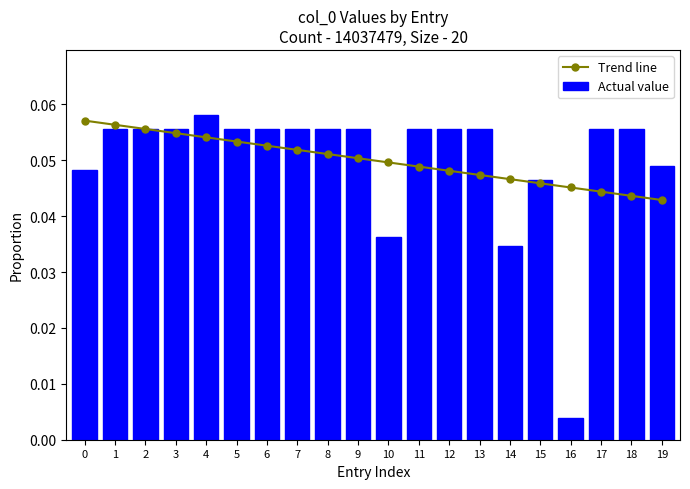

Does the chart contain any negative values?

No